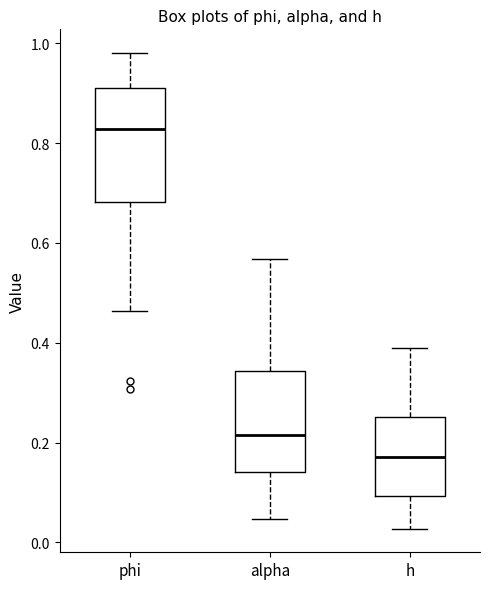

Comparing the boxes themselves (not the whiskers), which one is the tallest?

phi